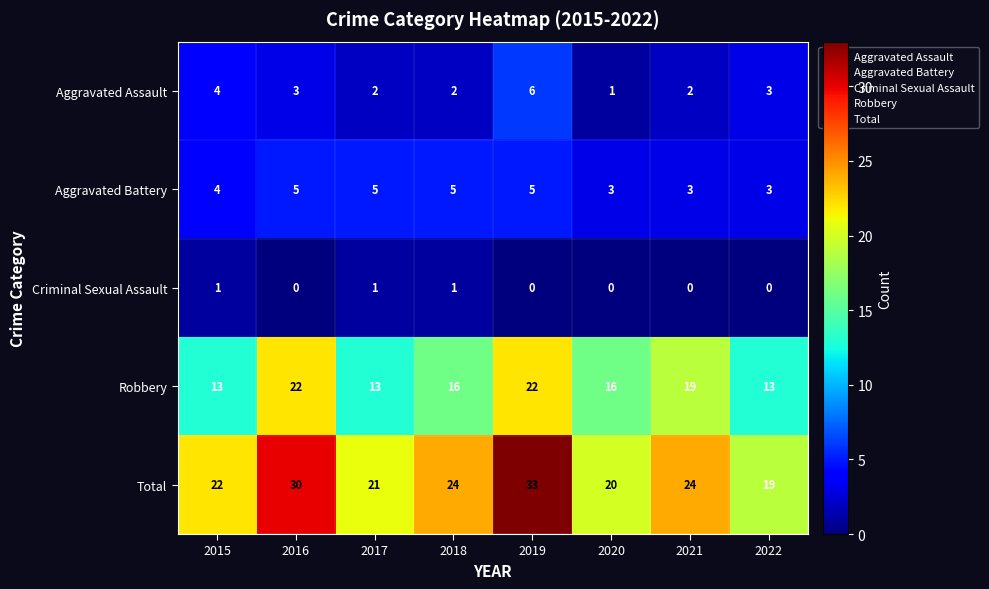

How many categories are shown in the chart?

8